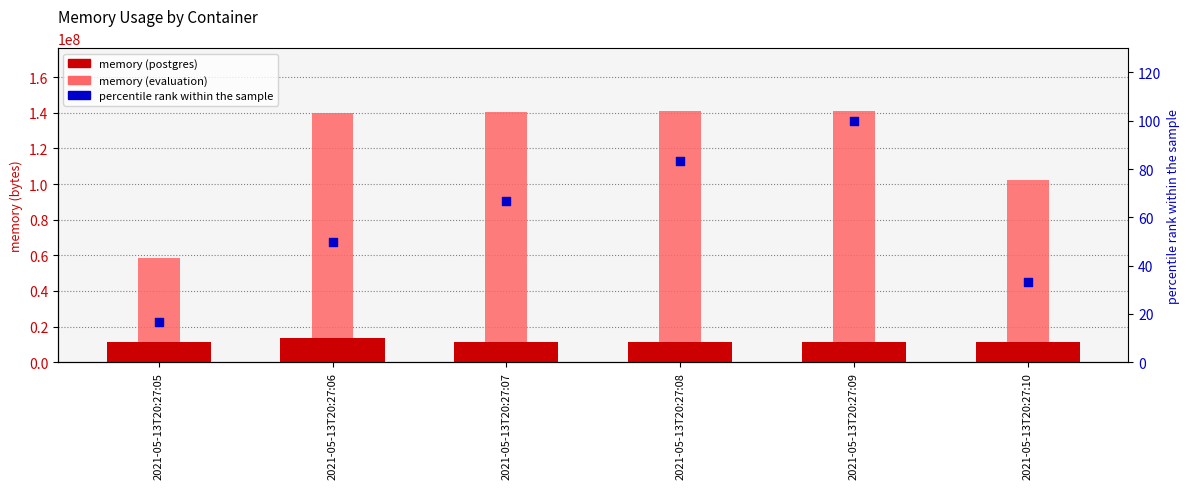

Which series has the largest total across all categories?

smartnoise-evaluation